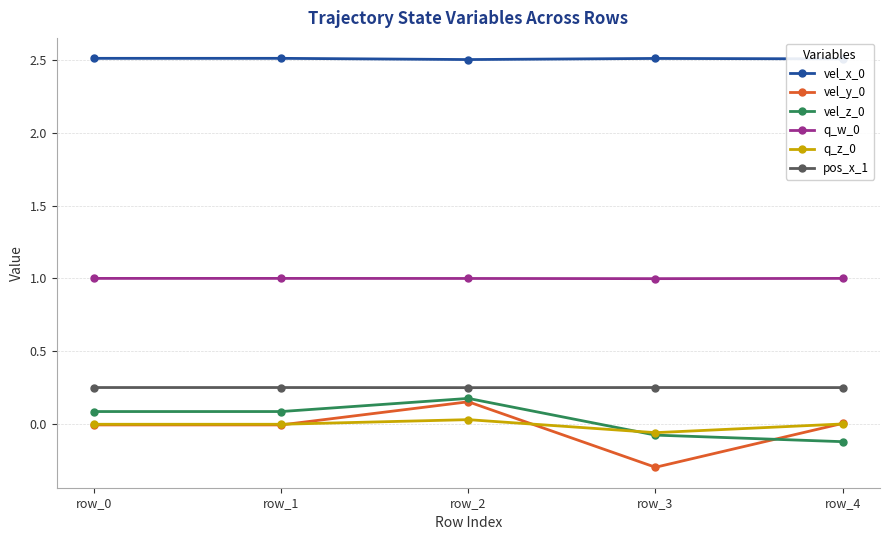

What is the sum of the vel_y_0 values at row_2 and row_0?

0.1